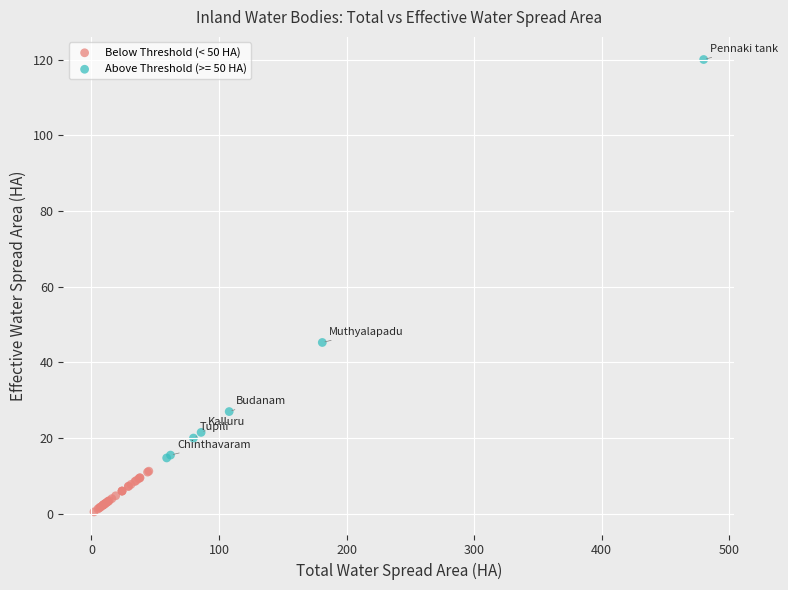

Which series contains the lowest Y value?

Below Threshold (< 50 HA)